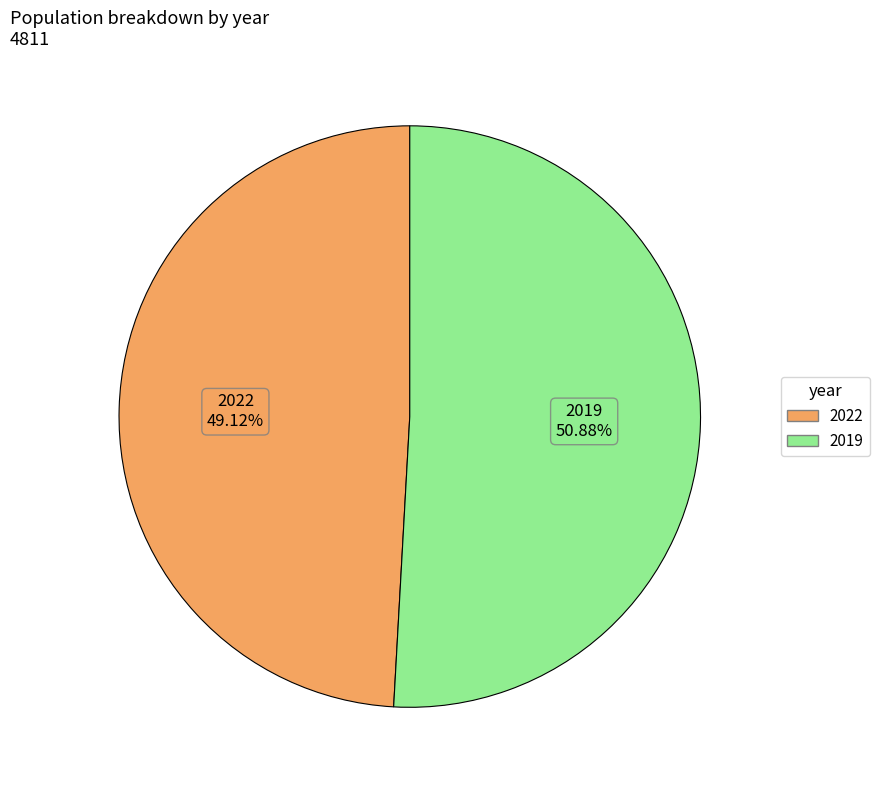

Which slice is the smallest?

2022